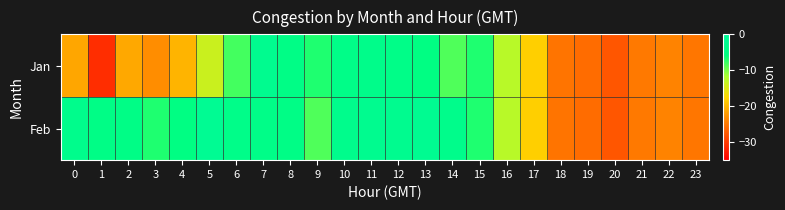

At which category does the chart reach its minimum across all series?

1